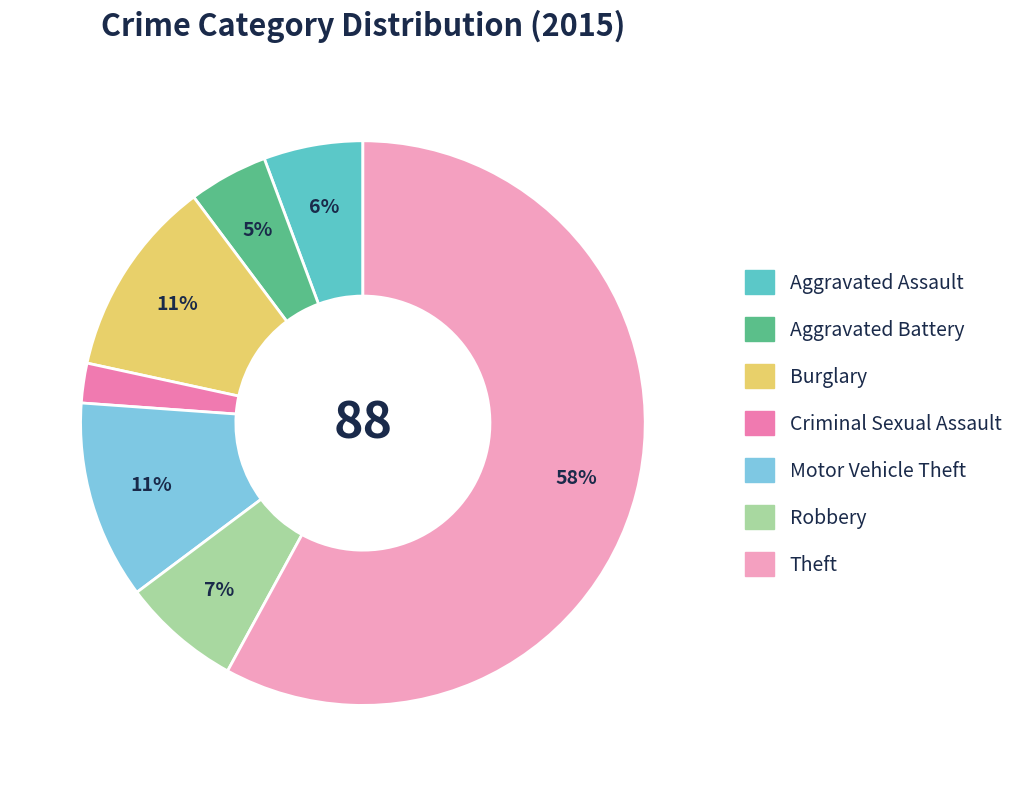

How many slices are in this pie chart?

7